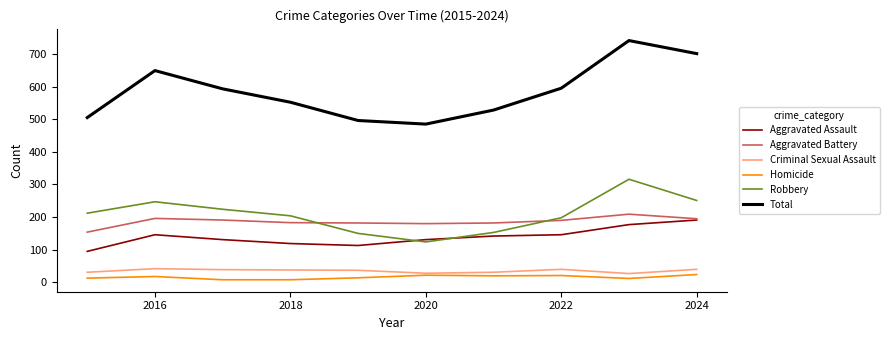

What is the maximum value shown in the chart?

741